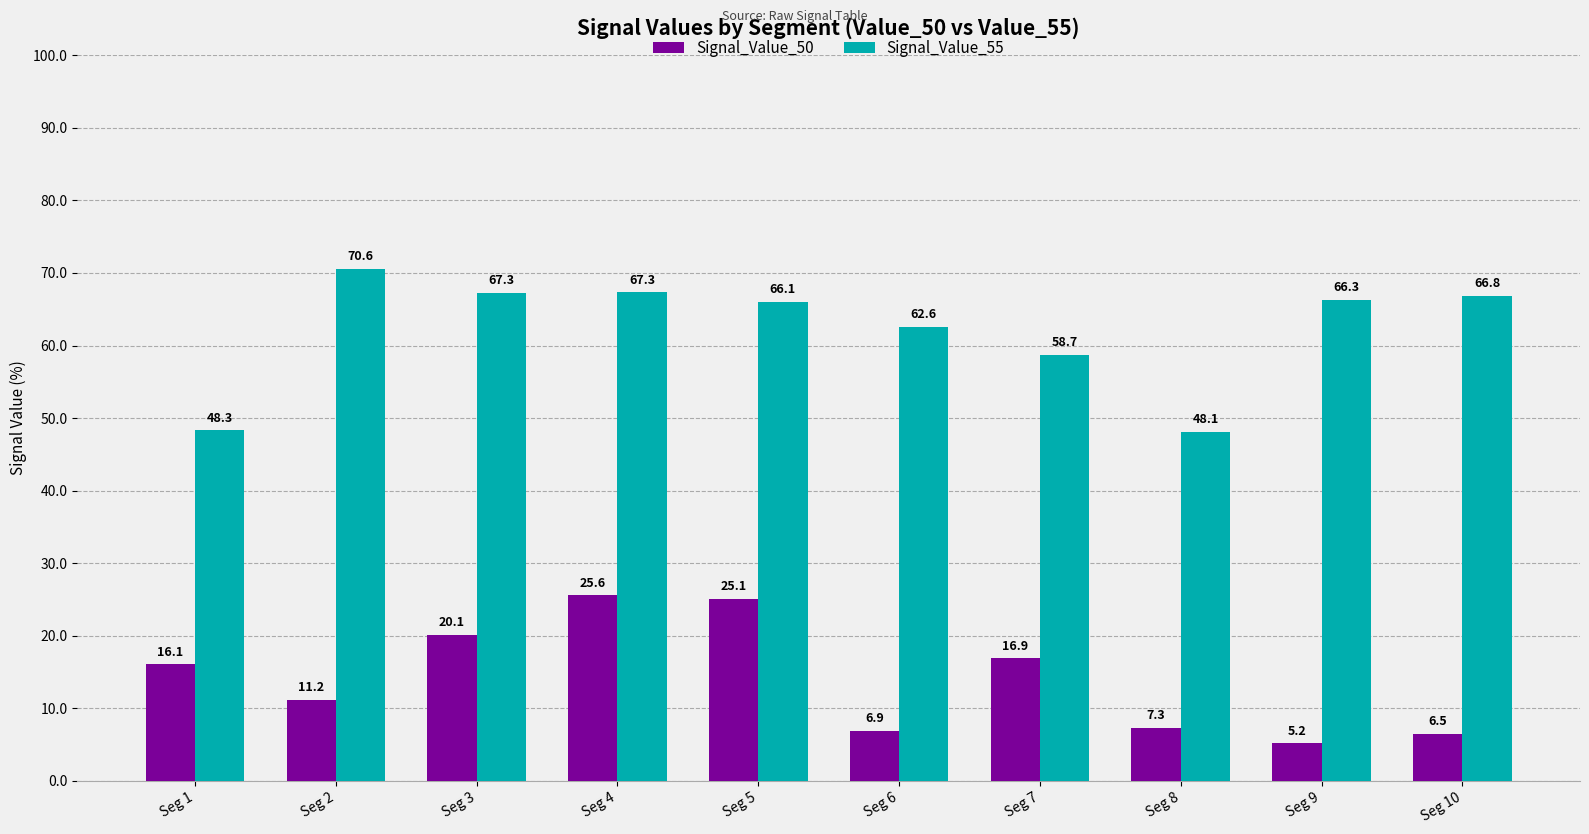

Reading right to left, list all the values displayed in this chart.

Signal_Value_50: Seg 10=6.5	Seg 9=5.2	Seg 8=7.3	Seg 7=16.9	Seg 6=6.9	Seg 5=25.1	Seg 4=25.6	Seg 3=20.1	Seg 2=11.2	Seg 1=16.1
Signal_Value_55: Seg 10=66.8	Seg 9=66.3	Seg 8=48.1	Seg 7=58.7	Seg 6=62.6	Seg 5=66.1	Seg 4=67.3	Seg 3=67.3	Seg 2=70.6	Seg 1=48.3